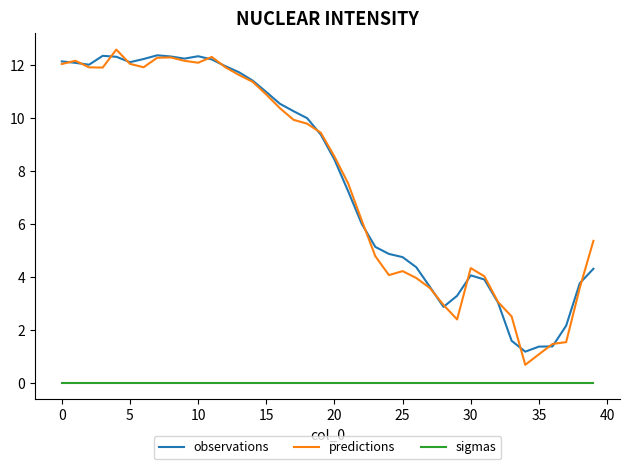

Is this an area chart (filled region under the line)?

No